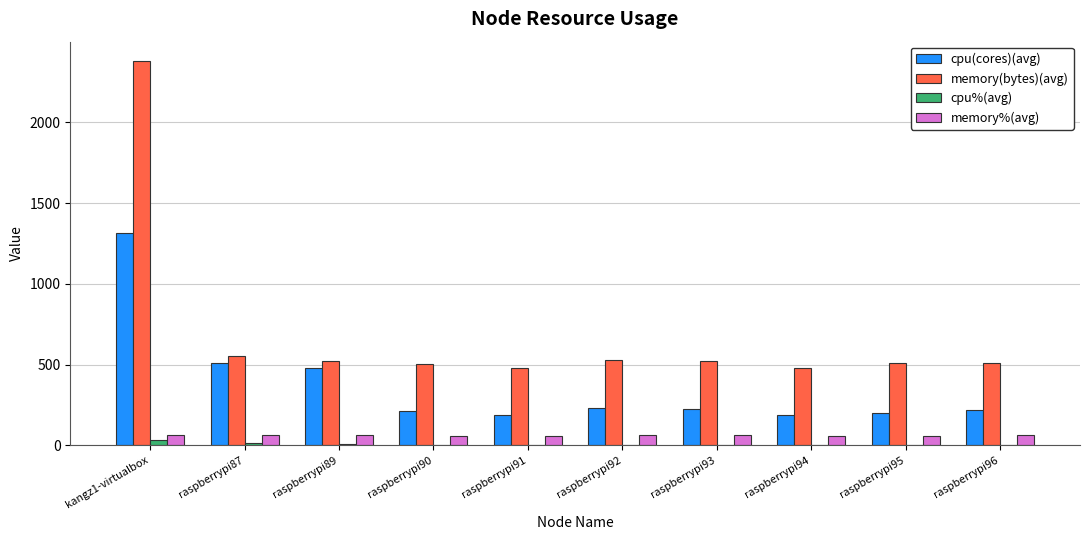

At which category is the sum across all series the highest?

kangz1-virtualbox